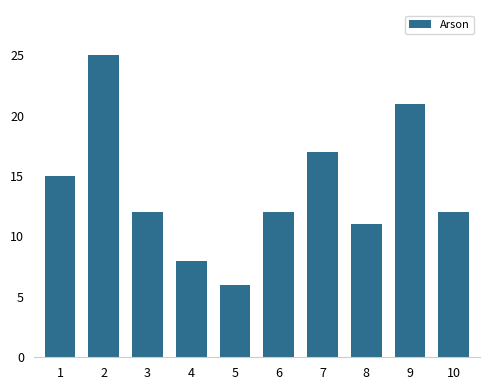

What is the value of the 3rd bar from the left?

12